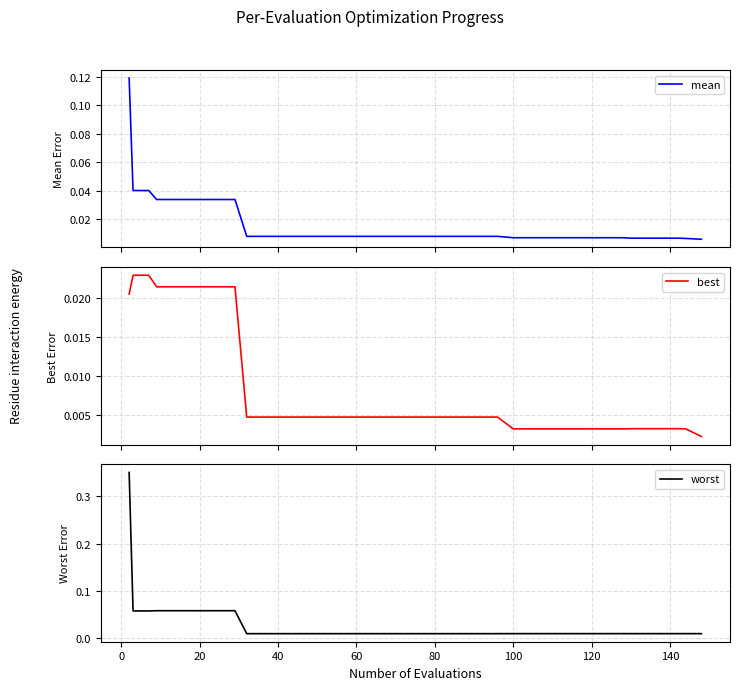

Which series has the largest total across all categories?

worst